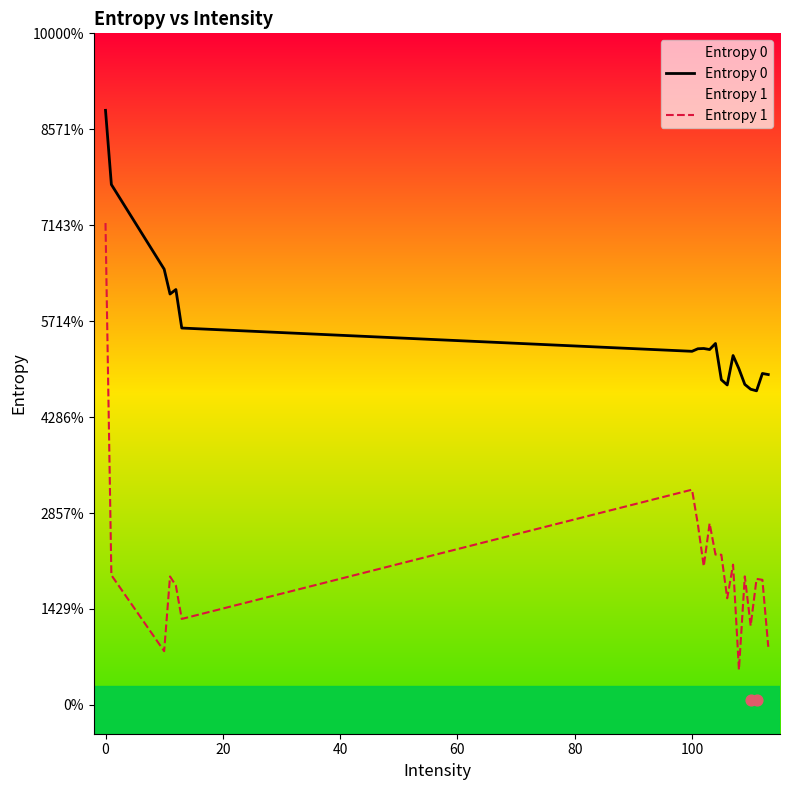

Which series has the widest spread of Y values?

Entropy 1